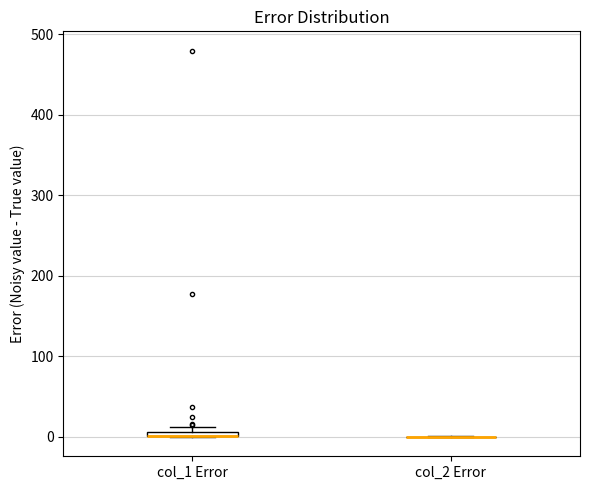

Where is the upper edge of the box for col_1 Error on the y-axis? The values are not printed on the chart, so give them approximately, as read against the axis.

10